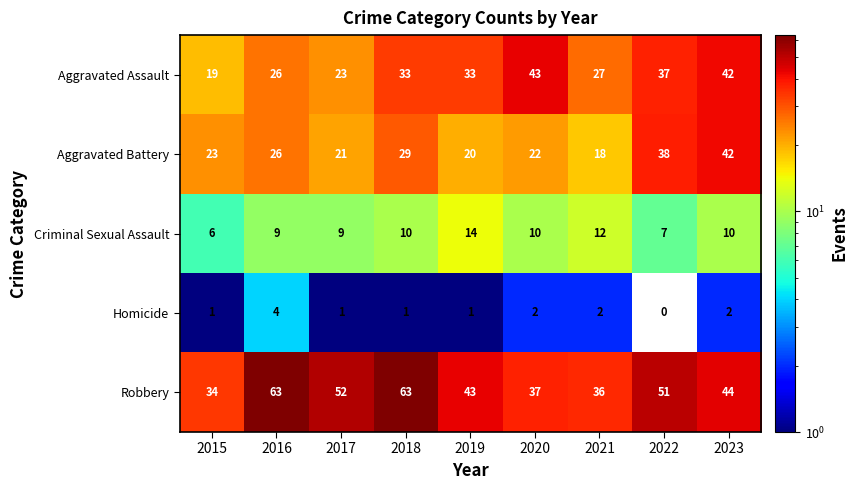

What is the total value across all series at 2020?

114